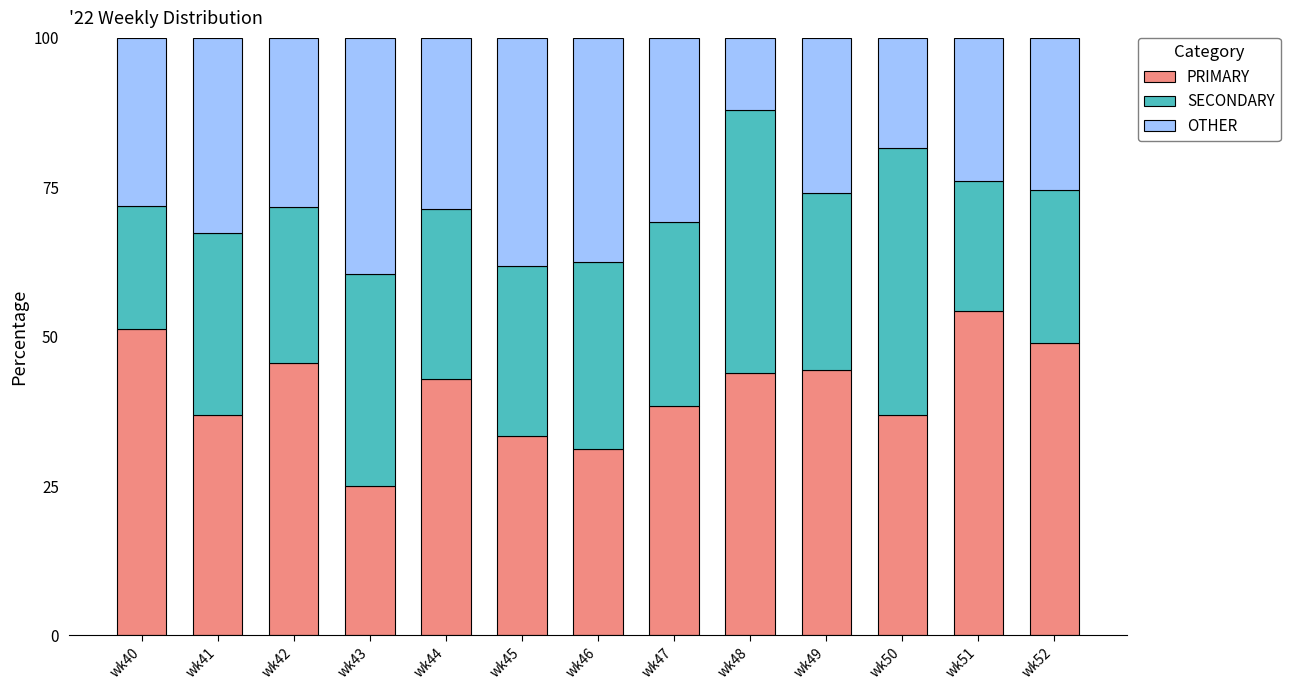

What is the total value across all series at wk46?

100.0